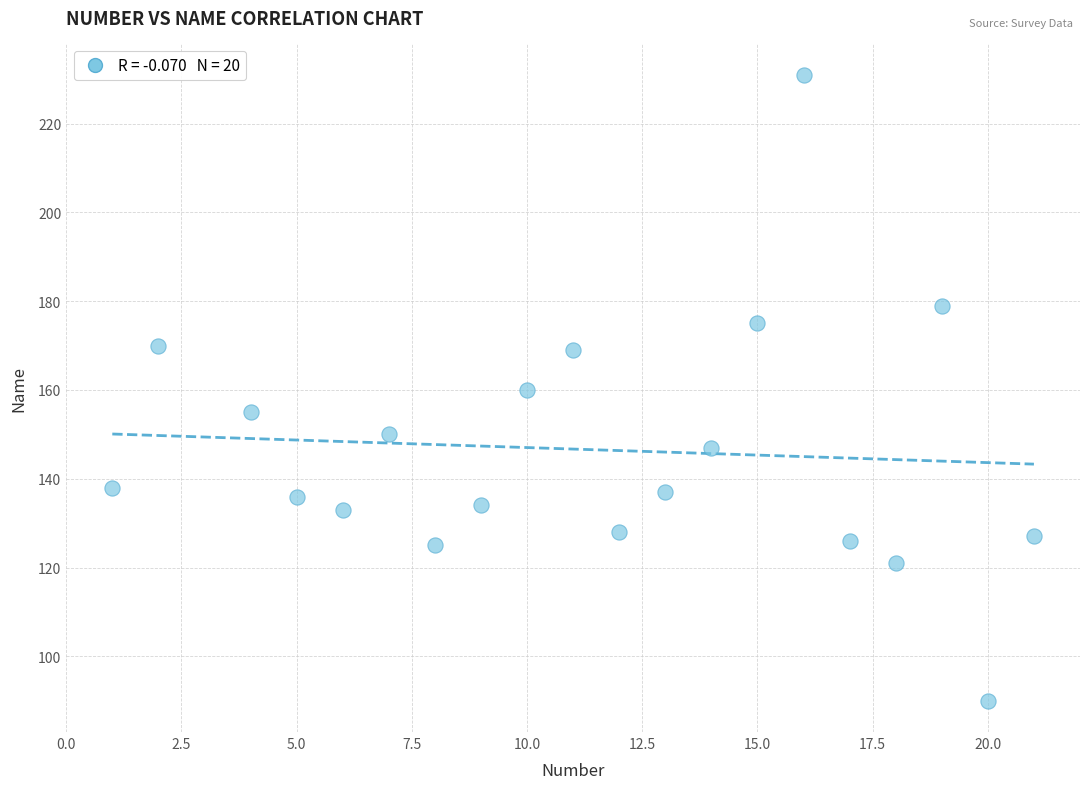

What is the range of X values (max minus min)?

20